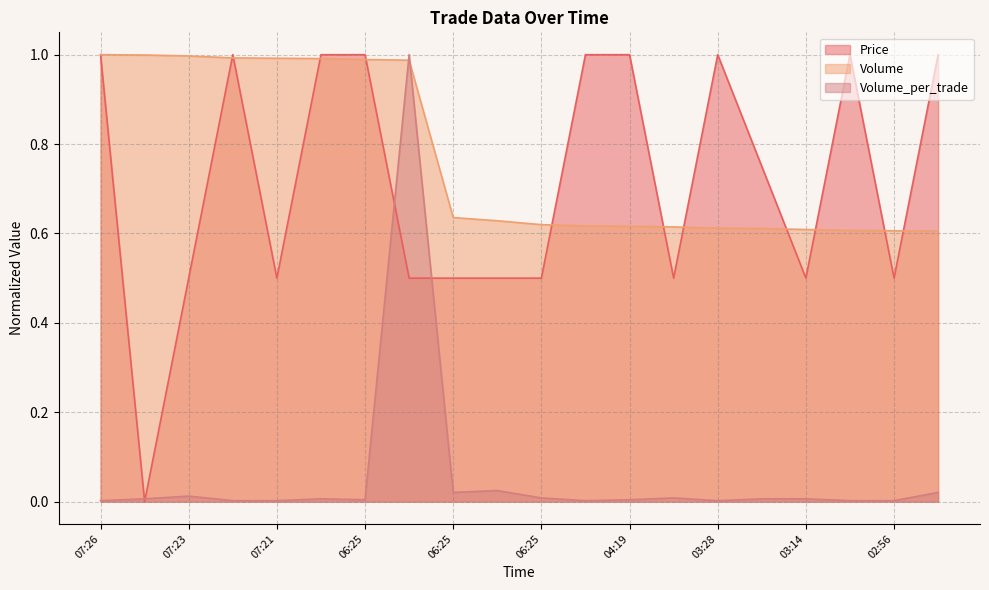

Which category has the lowest value in the Volume_per_trade series?

07:26